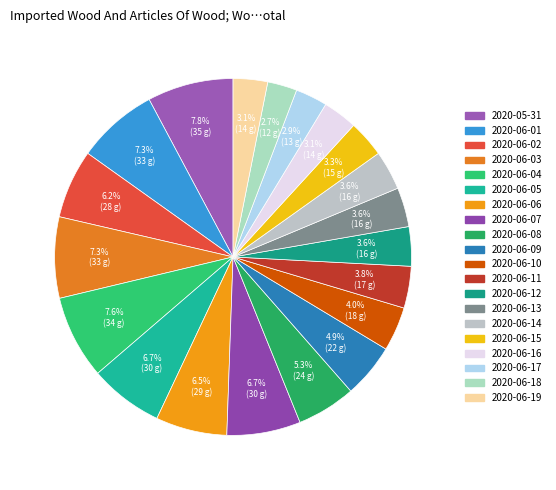

Which slice is the smallest?

2020-06-18